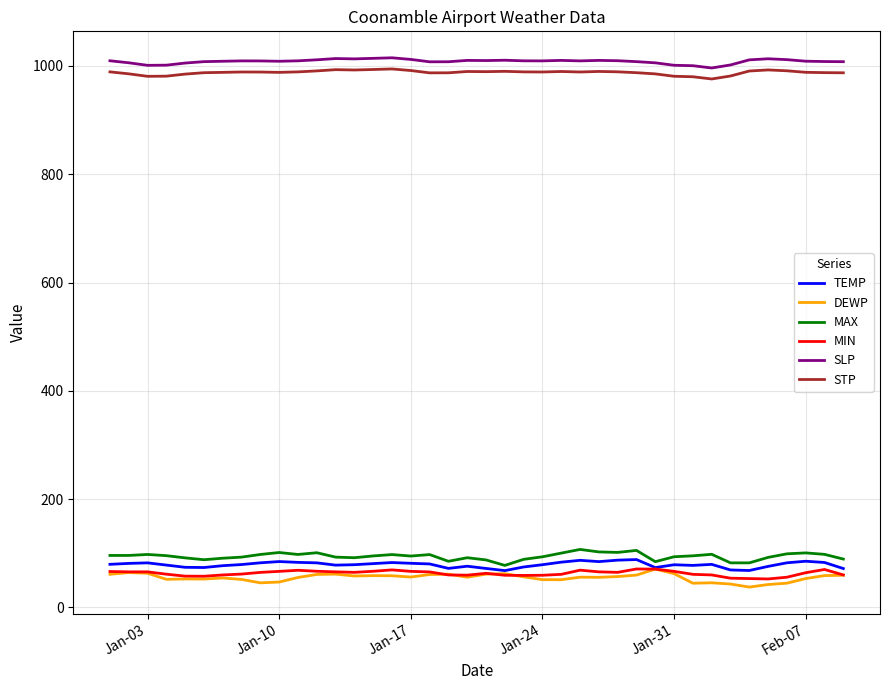

True or false: TEMP and STP intersect in this chart.

False